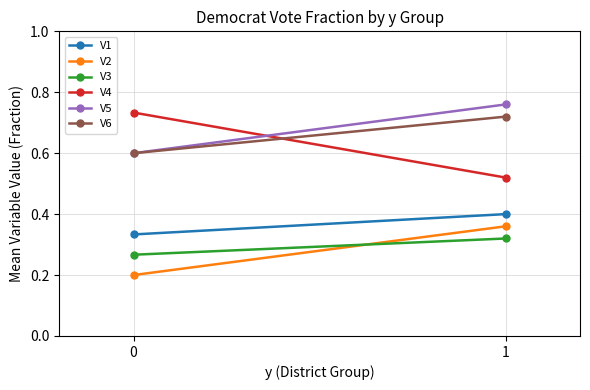

How many data points does each series have?

2